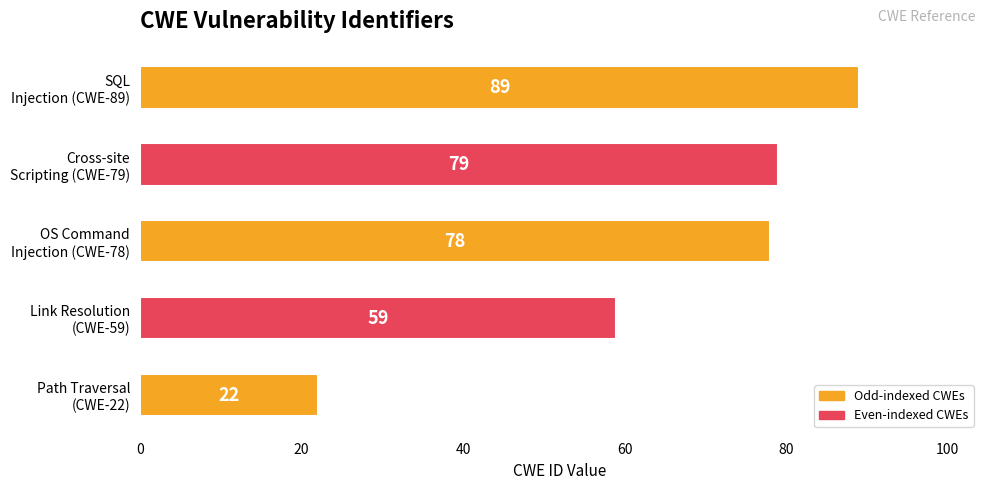

Reading top to bottom, transcribe all the data shown in this chart.

89	79	78	59	22